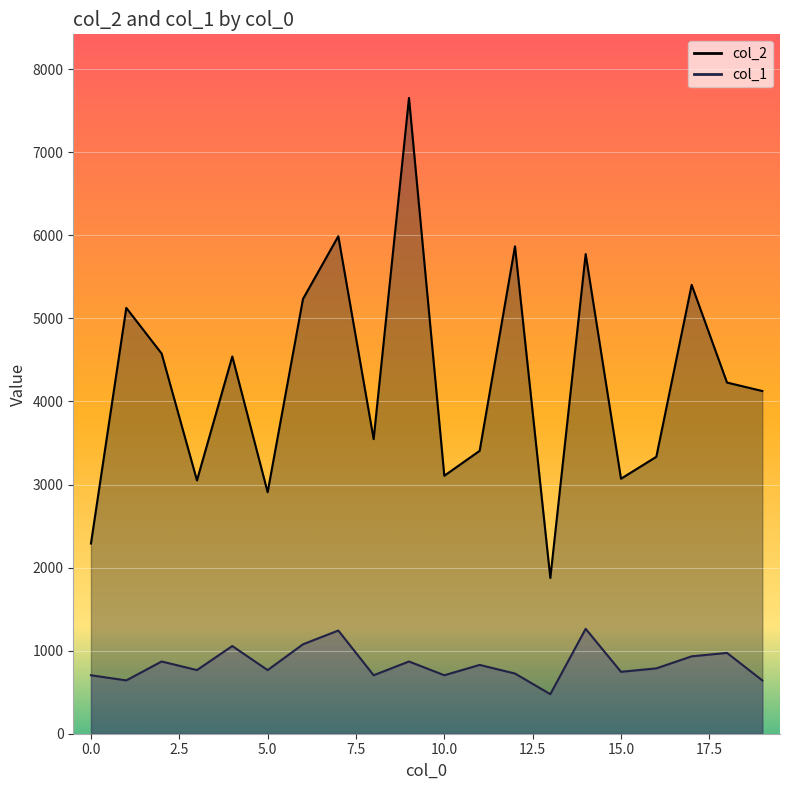

Which label corresponds to the largest value in the chart?

9